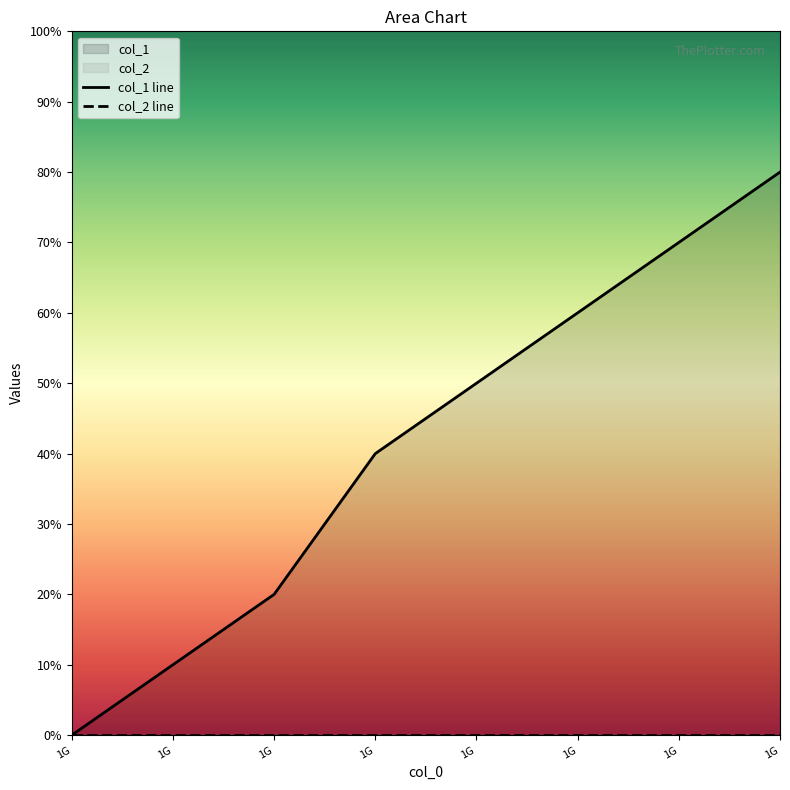

What is the difference between the maximum and minimum values?

8